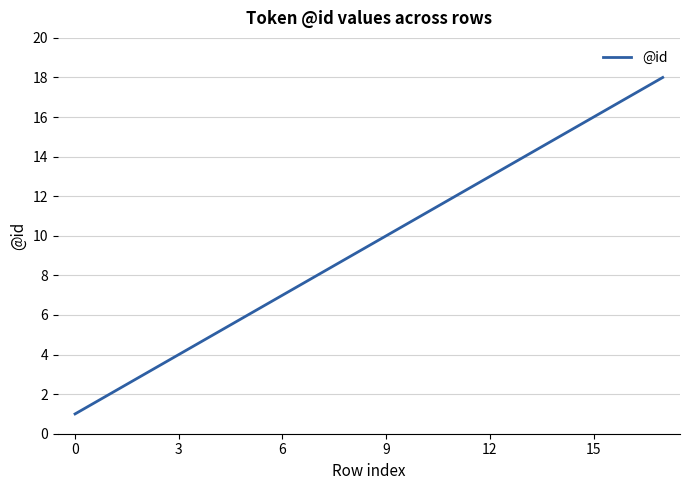

Reading left to right, transcribe all the data shown in this chart.

1	2	3	4	5	6	7	8	9	10	11	12	13	14	15	16	17	18